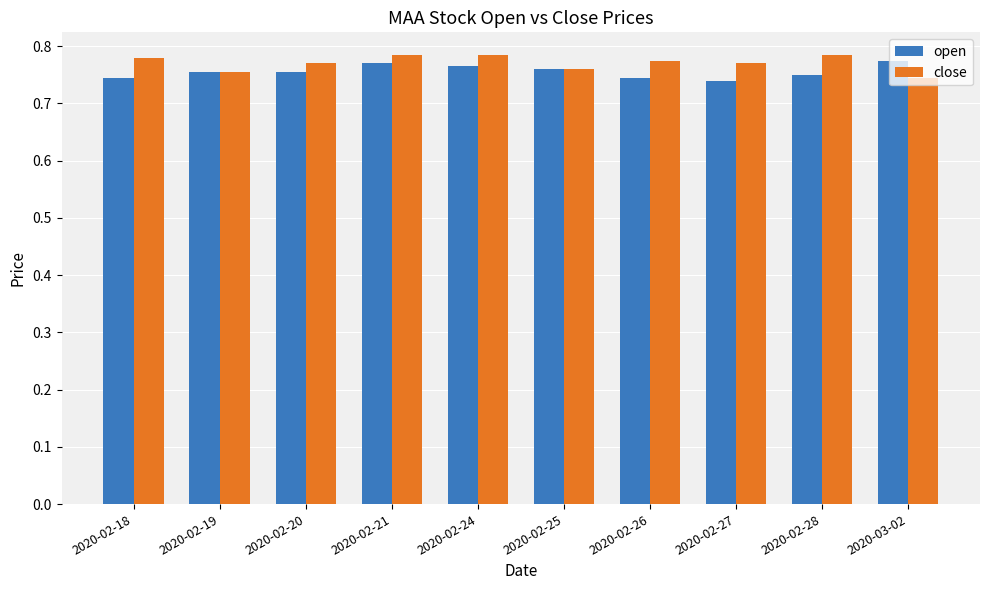

The value of open at 2020-03-02 is 1.1. True or false?

False